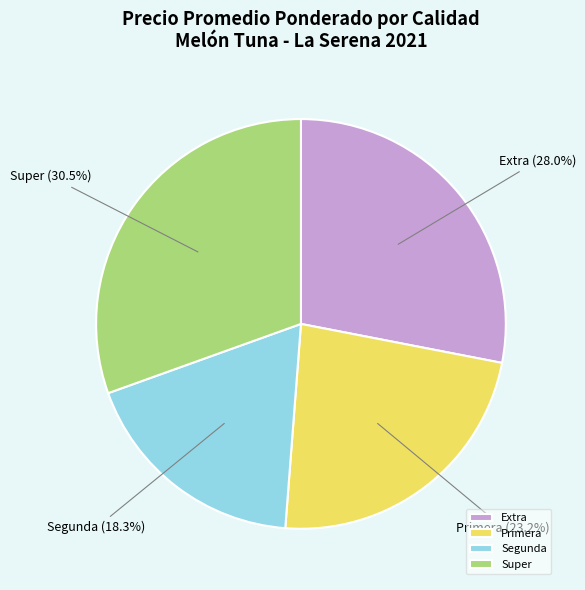

Which slice is the smallest?

Segunda